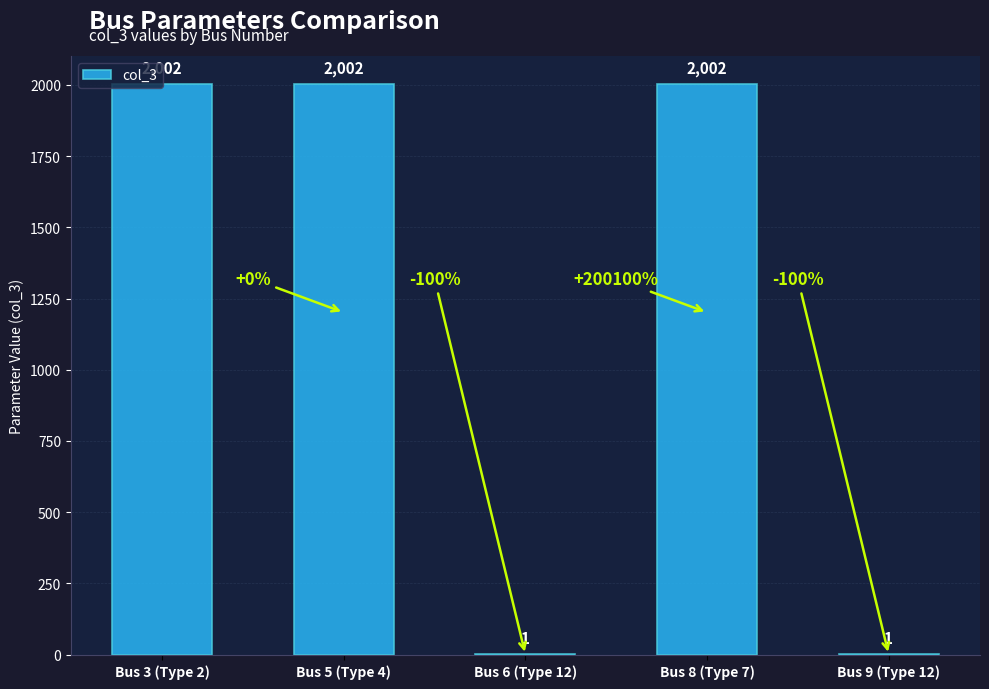

Is it true that the value at Bus 8 (Type 7) is 2002?

True